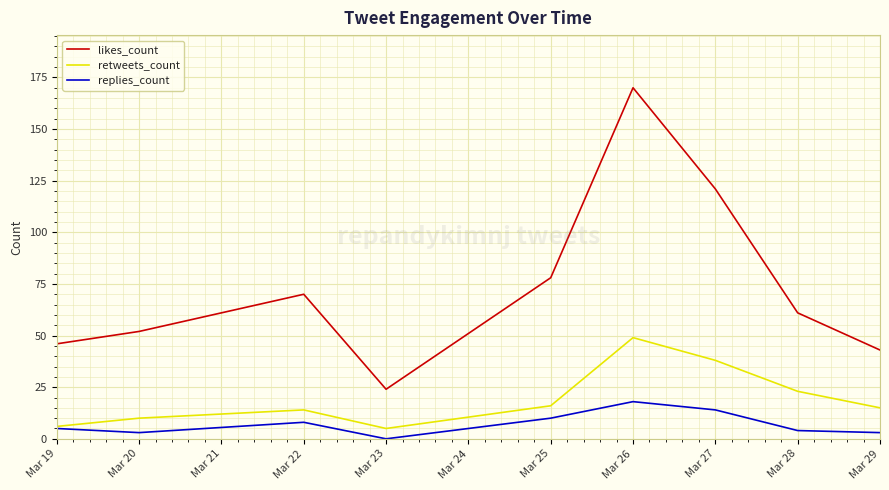

True or false: replies_count and likes_count cross at least once.

False